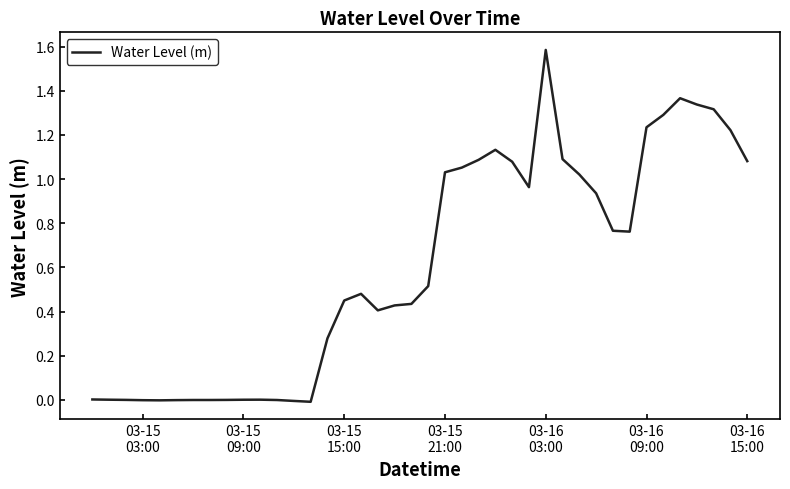

What is the maximum value shown in the chart?

1.6